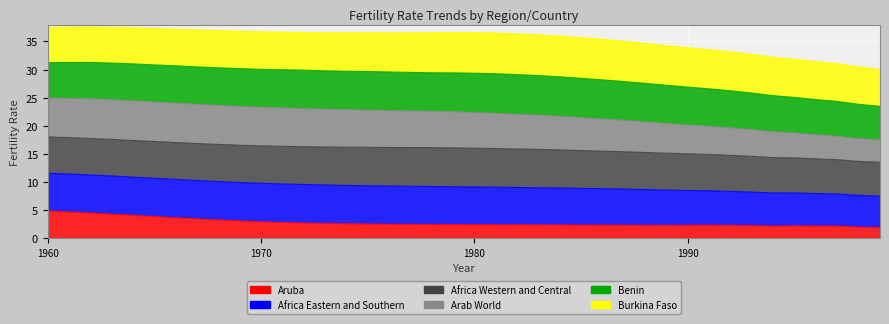

True or false: Aruba and Africa Eastern and Southern cross at least once.

False